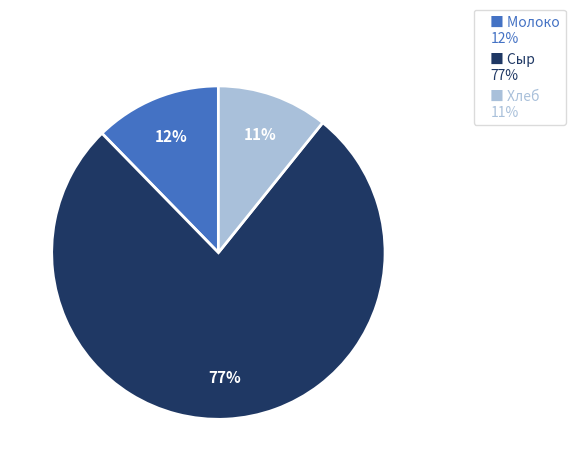

Which slice is the smallest?

■ Хлеб 11%